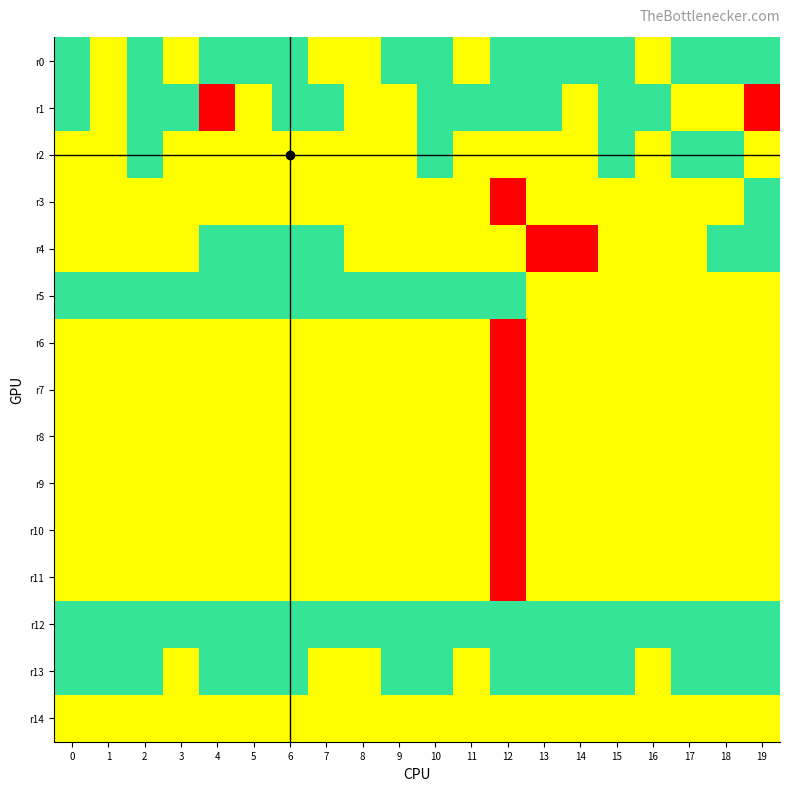

Which series has the largest range (max minus min)?

r1